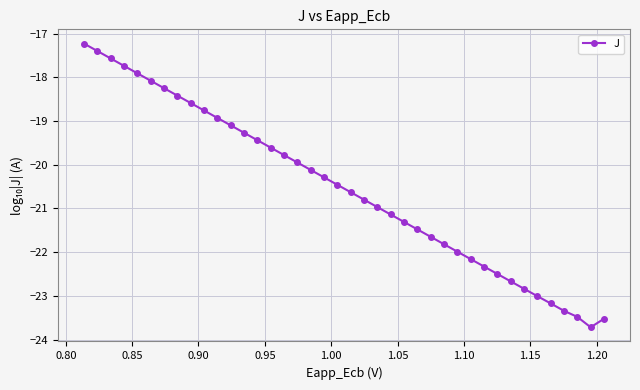

Does the chart have visible grid lines?

Yes